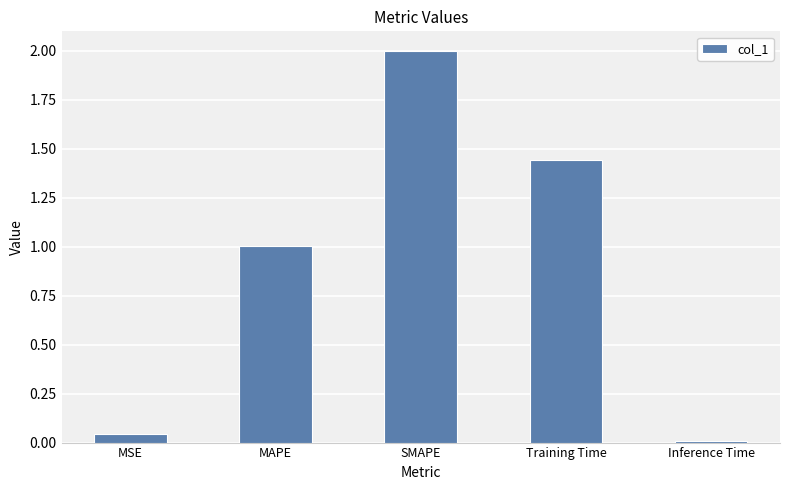

Rank the categories by value from lowest to highest.

Inference Time, MSE, MAPE, Training Time, SMAPE